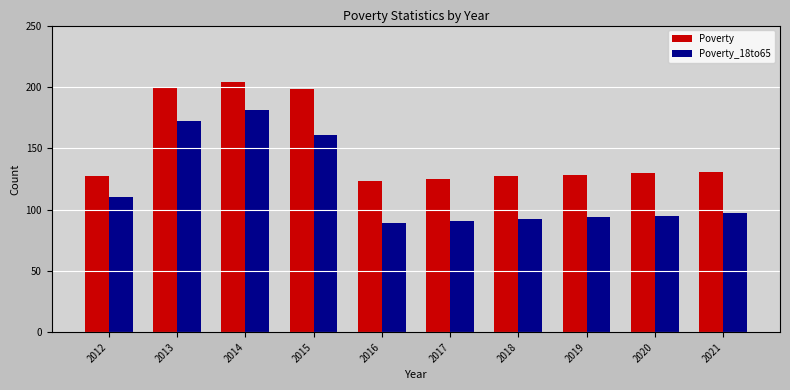

Which category has the lowest value in the Poverty_18to65 series?

2016